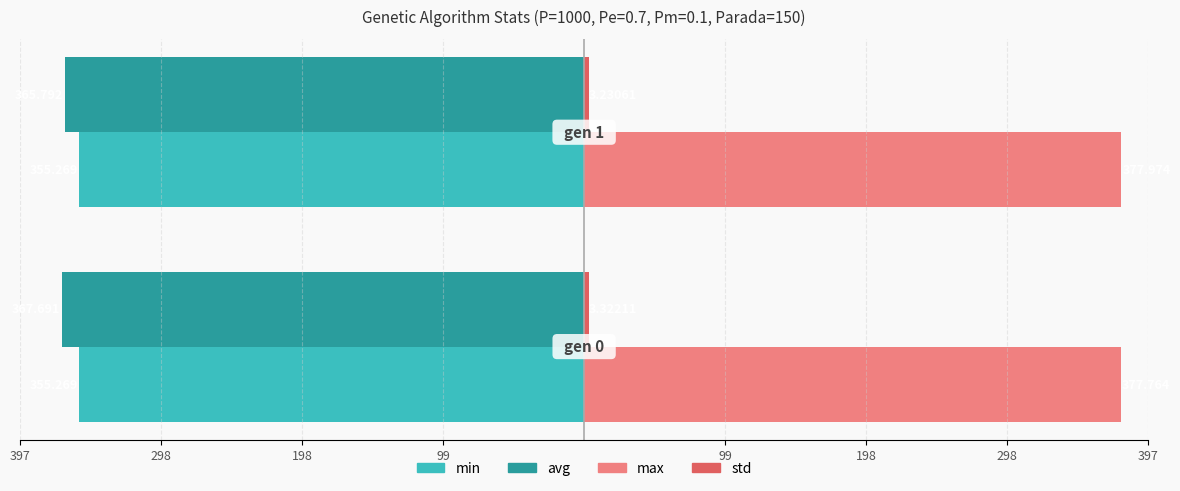

What is the sum of all max values?

755.7